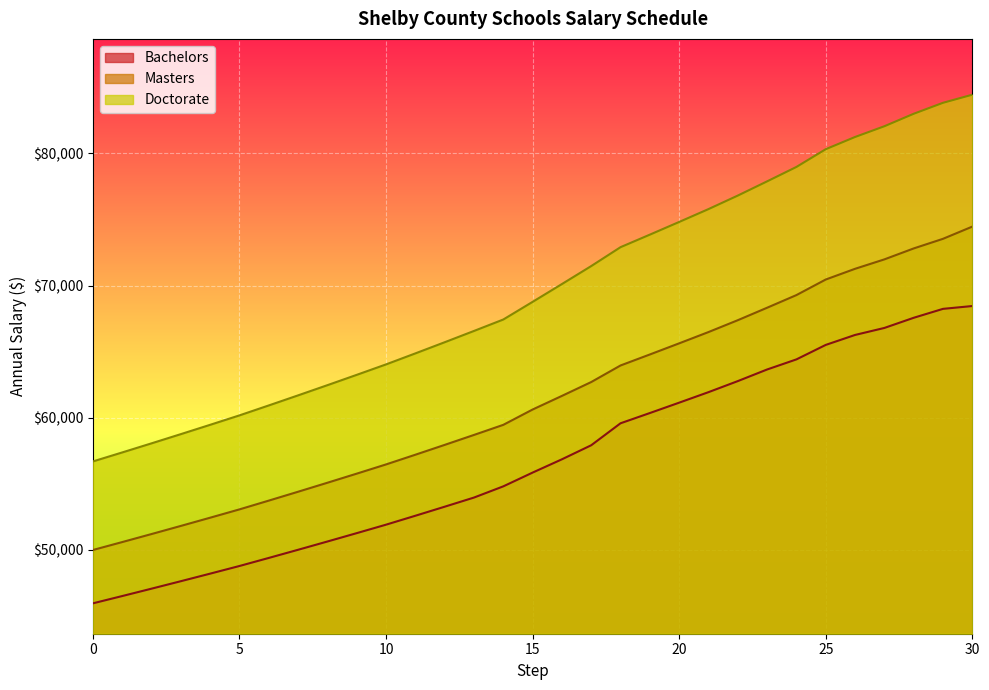

Is the value of Bachelors at 5 greater than the value of Doctorate at 14?

No